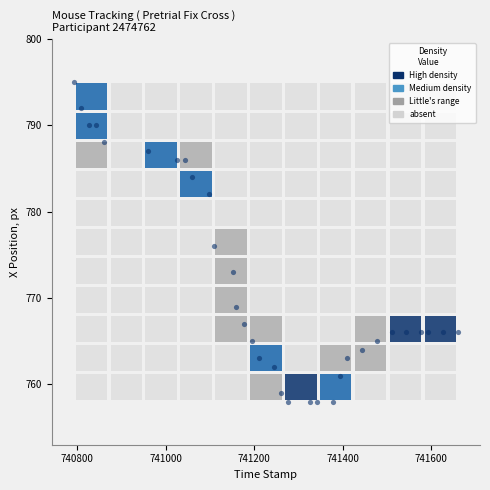

What is the range of Y values (max minus min)?

37